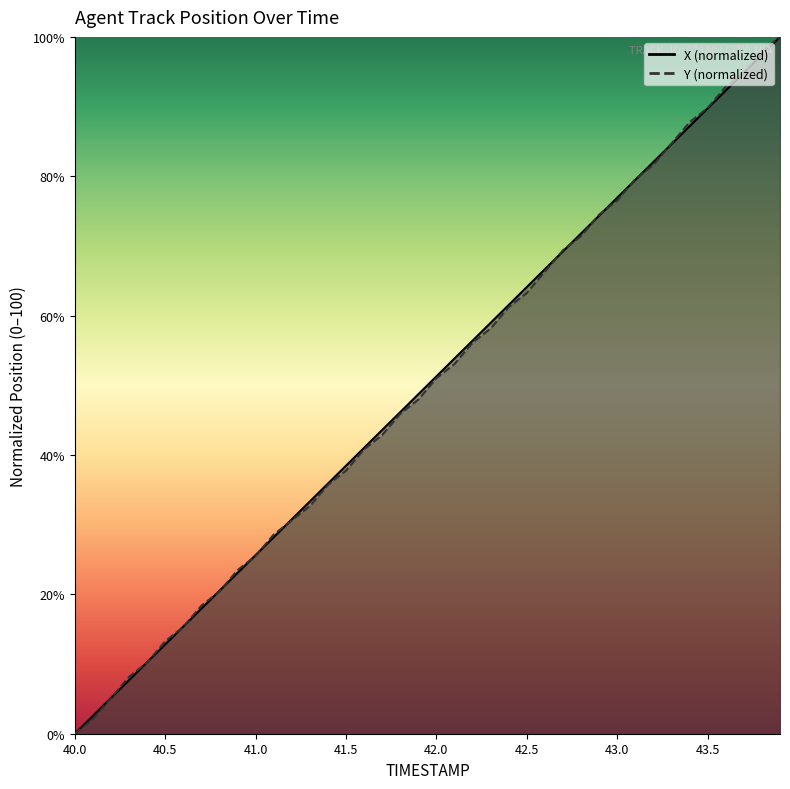

Rank the series by their average value, from highest to lowest.

X, Y